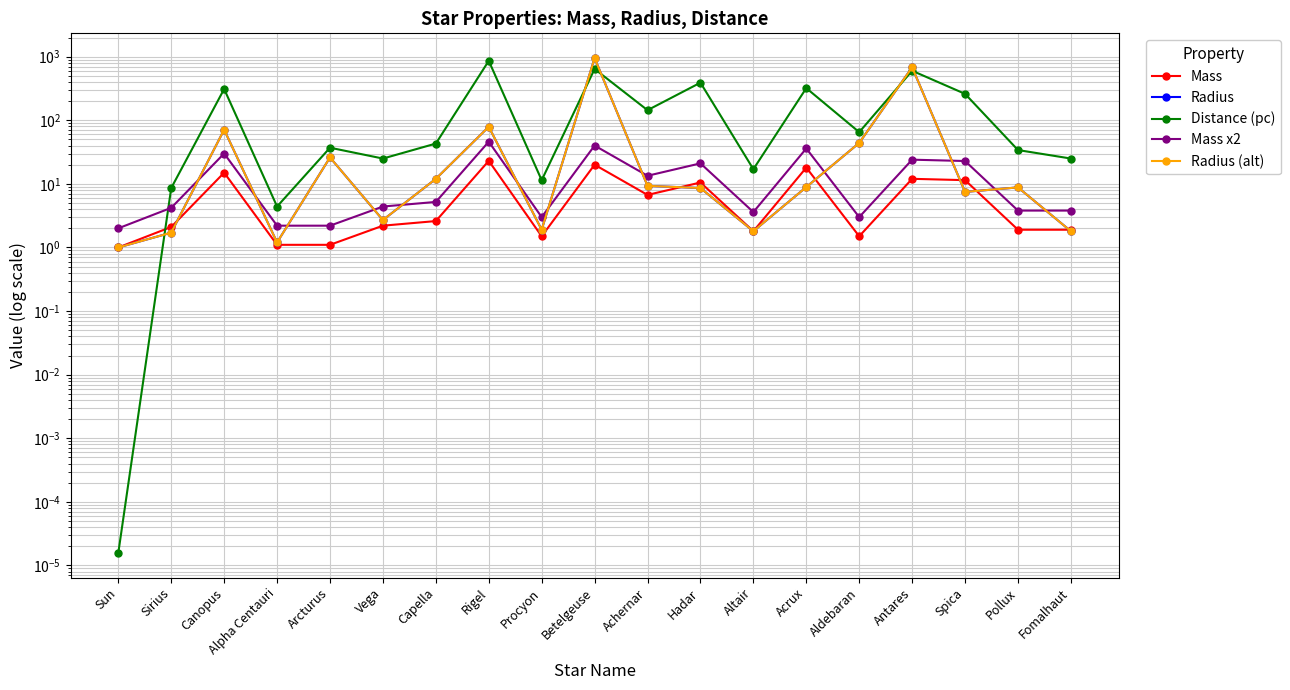

What is the spread (max minus min) of values at Sirius?

6.9